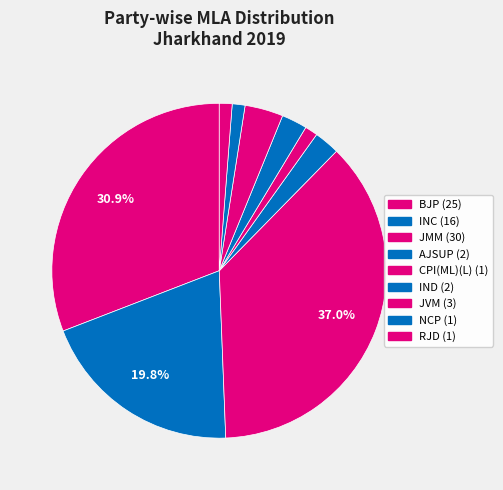

How many segments does this pie chart have?

9